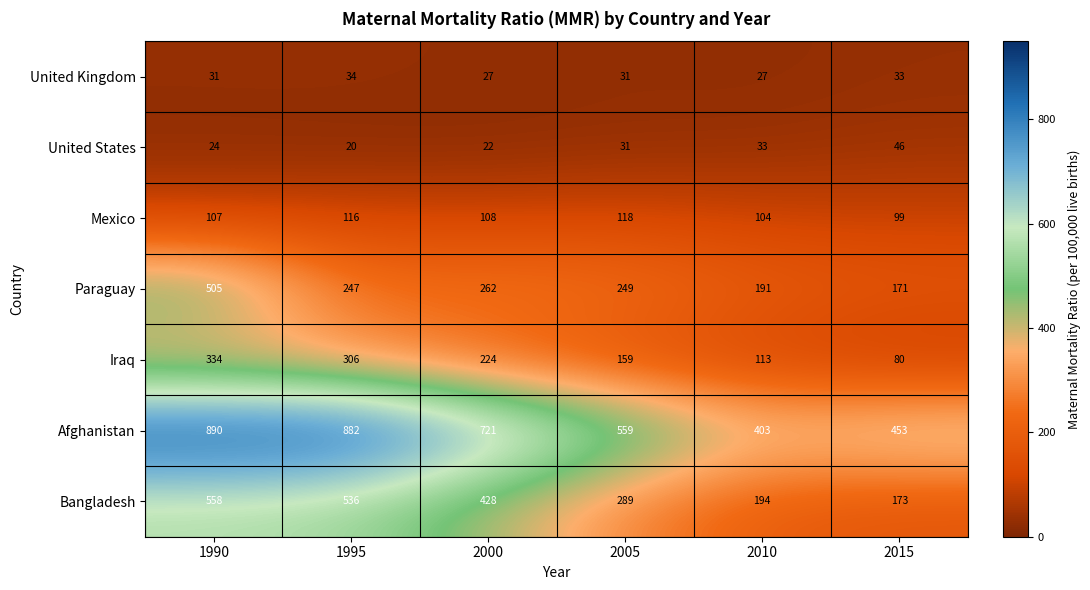

At which category does the chart reach its peak across all series?

1990